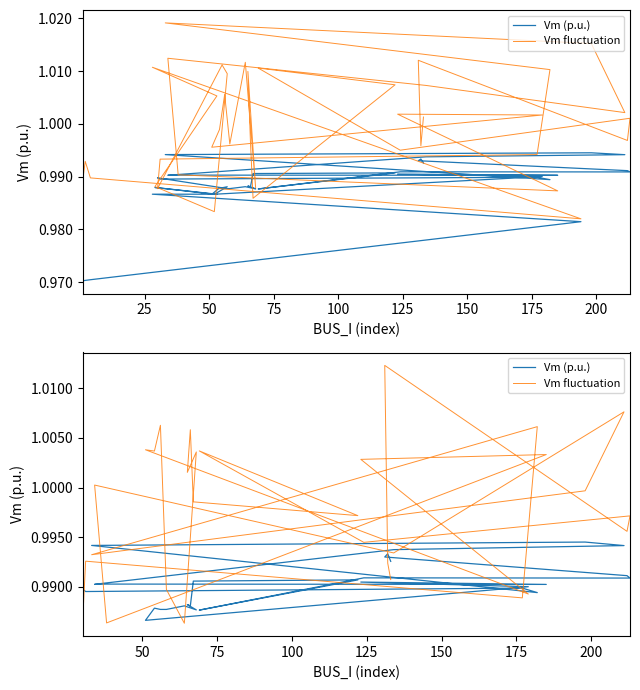

What is the label of the 21st point from the left?

20